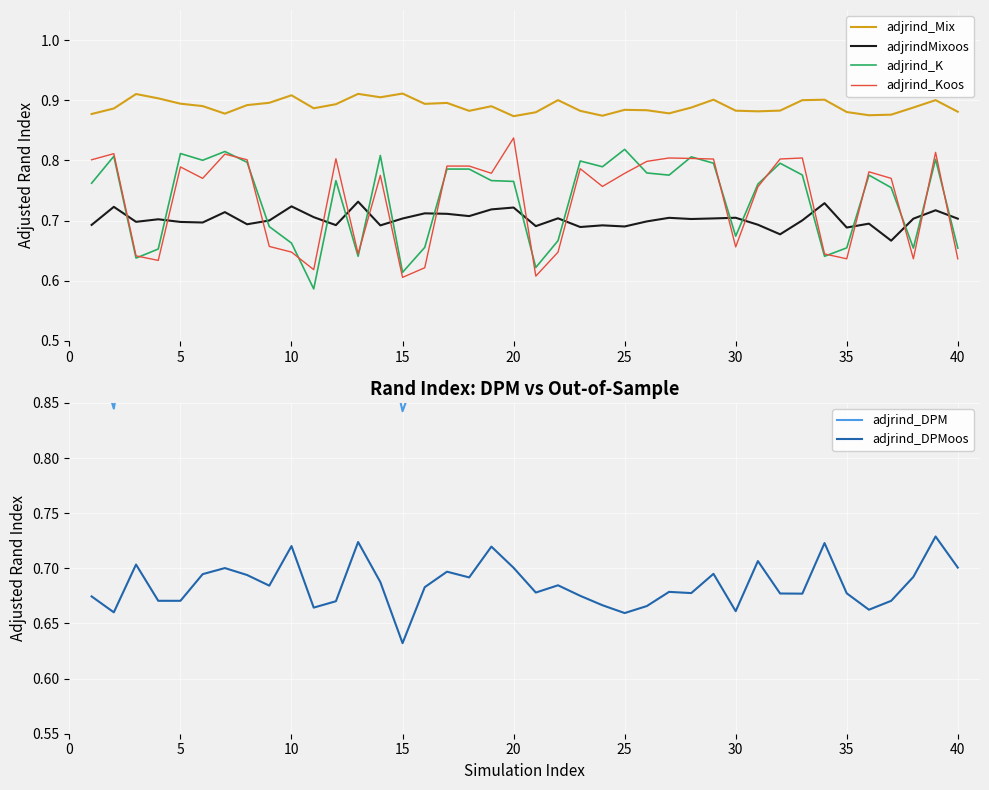

True or false: adjrind_Koos has a value of 0.2 at 5.

False